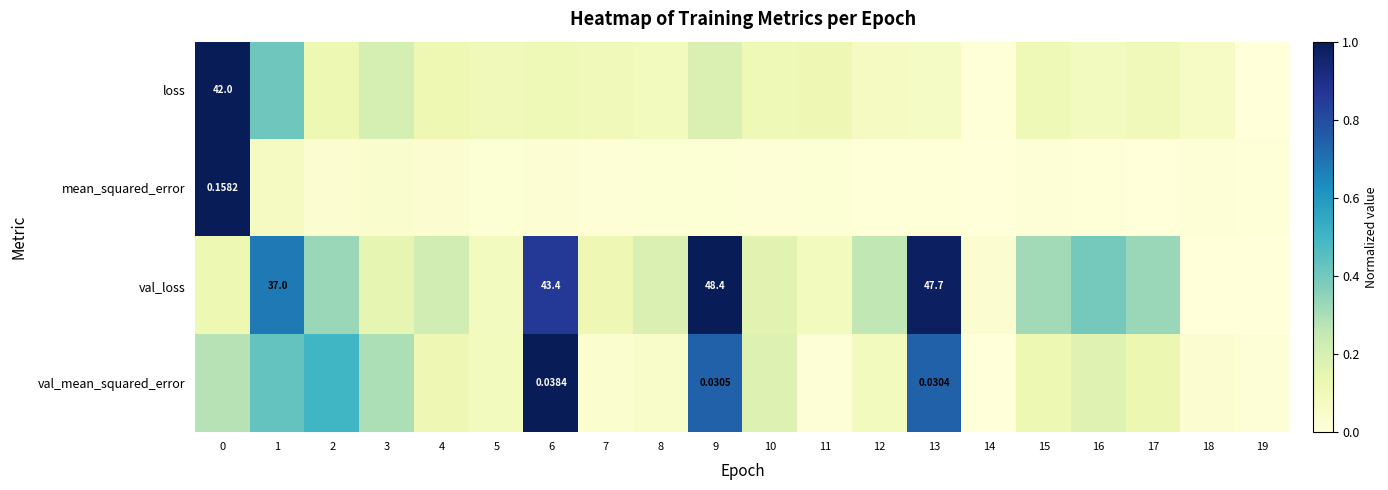

At which label does loss reach its minimum?

19